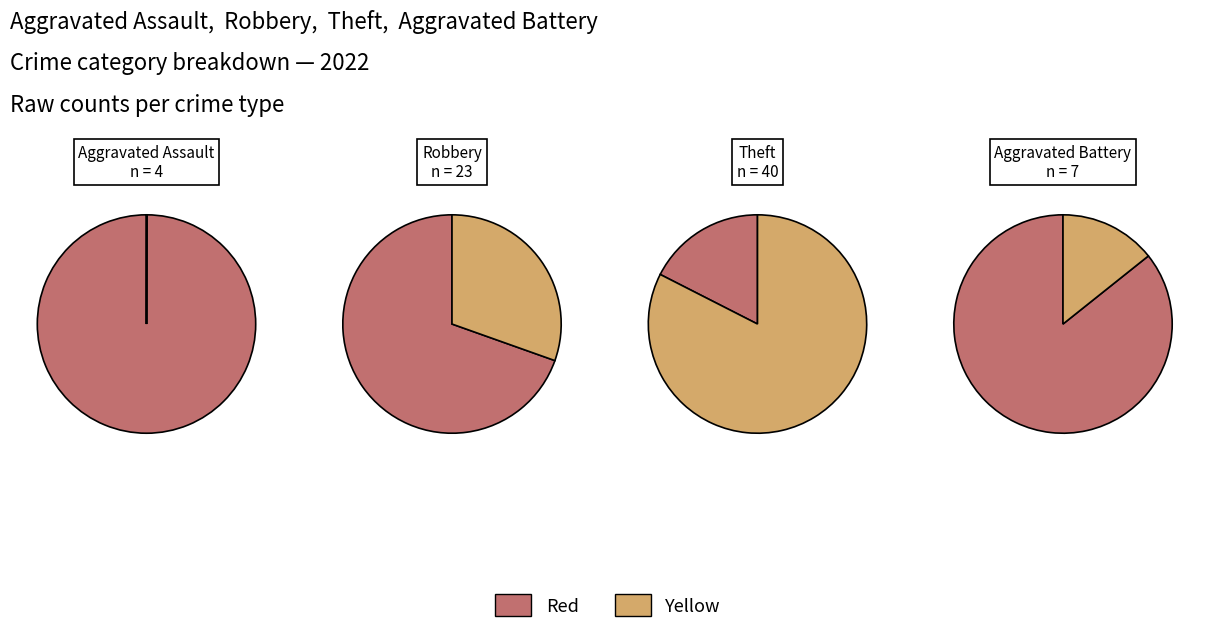

True or false: Aggravated Assault accounts for 5% of the total.

True